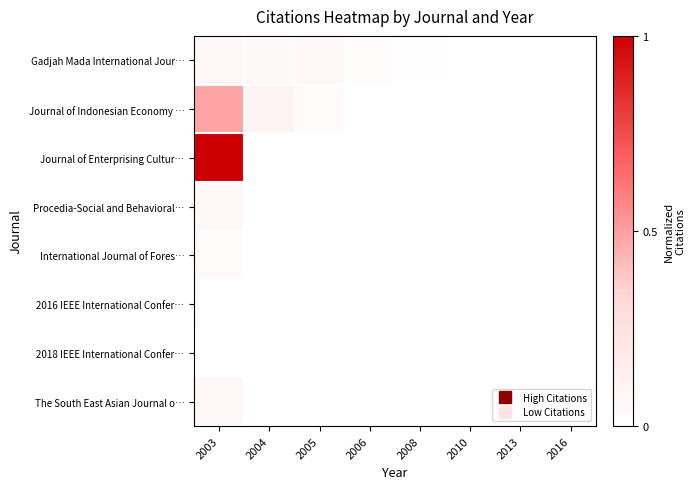

List the series in order of their peak value, highest first.

Journal of Enterprising Cultur…, Journal of Indonesian Economy …, The South East Asian Journal o…, Gadjah Mada International Jour…, Procedia-Social and Behavioral…, International Journal of Fores…, 2016 IEEE International Confer…, 2018 IEEE International Confer…